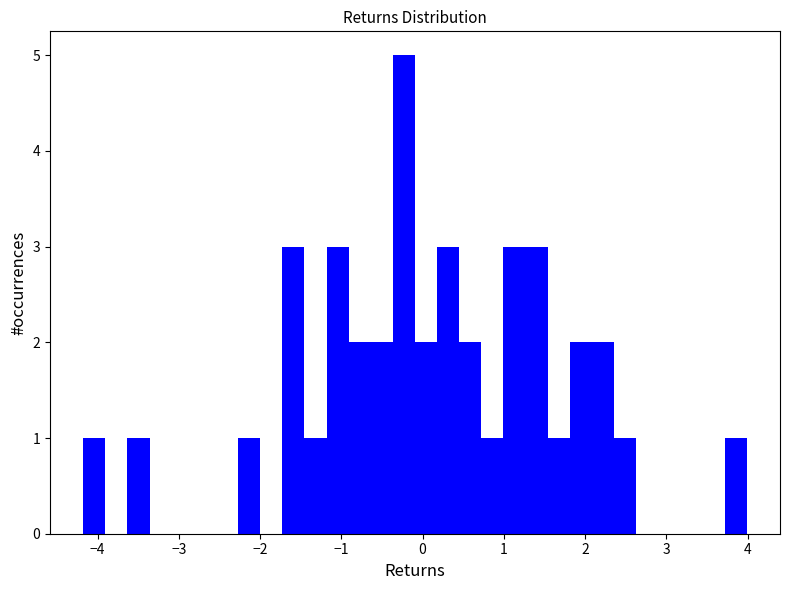

Around what value on the x-axis is the tallest bar? Give the approximate position of its centre, as read against the axis.

-0.2